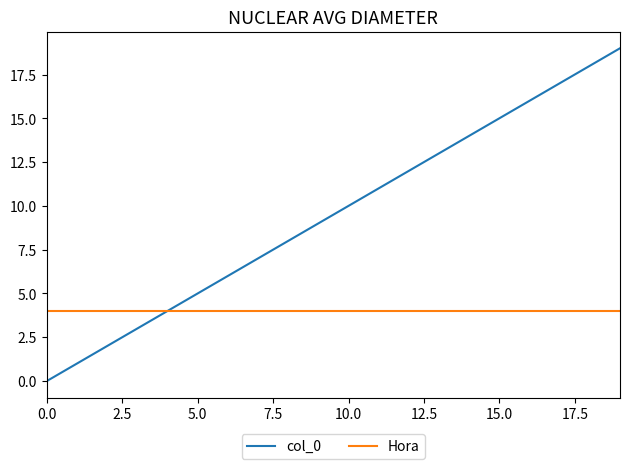

Rank the series by their average value, from lowest to highest.

Hora, col_0